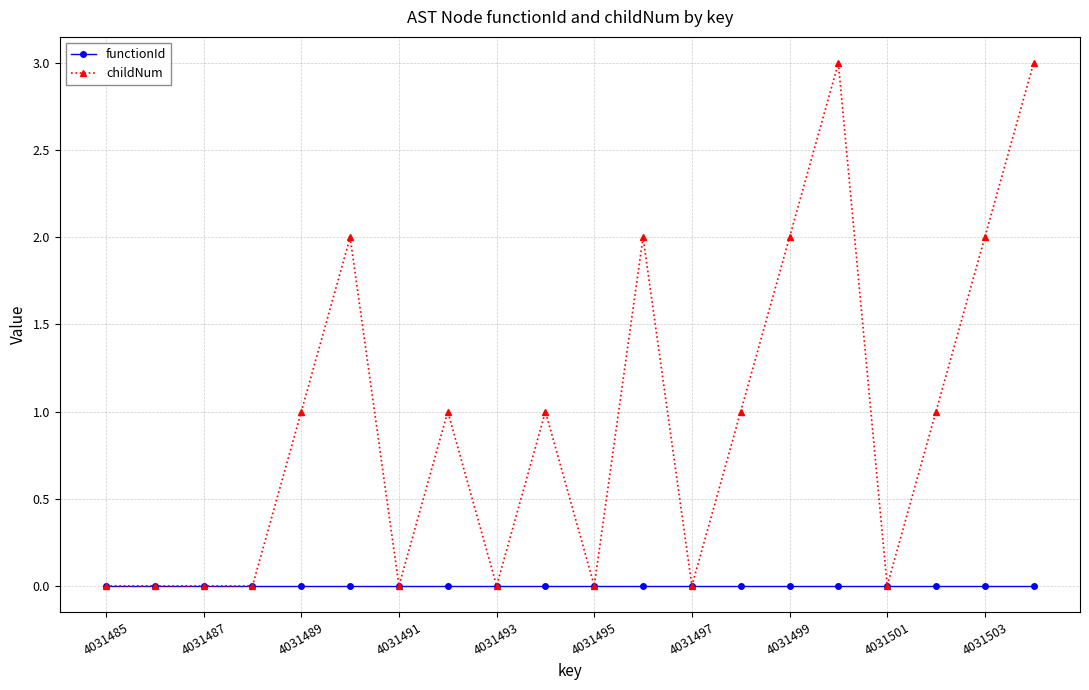

List the series in order of their peak value, lowest first.

functionId, childNum